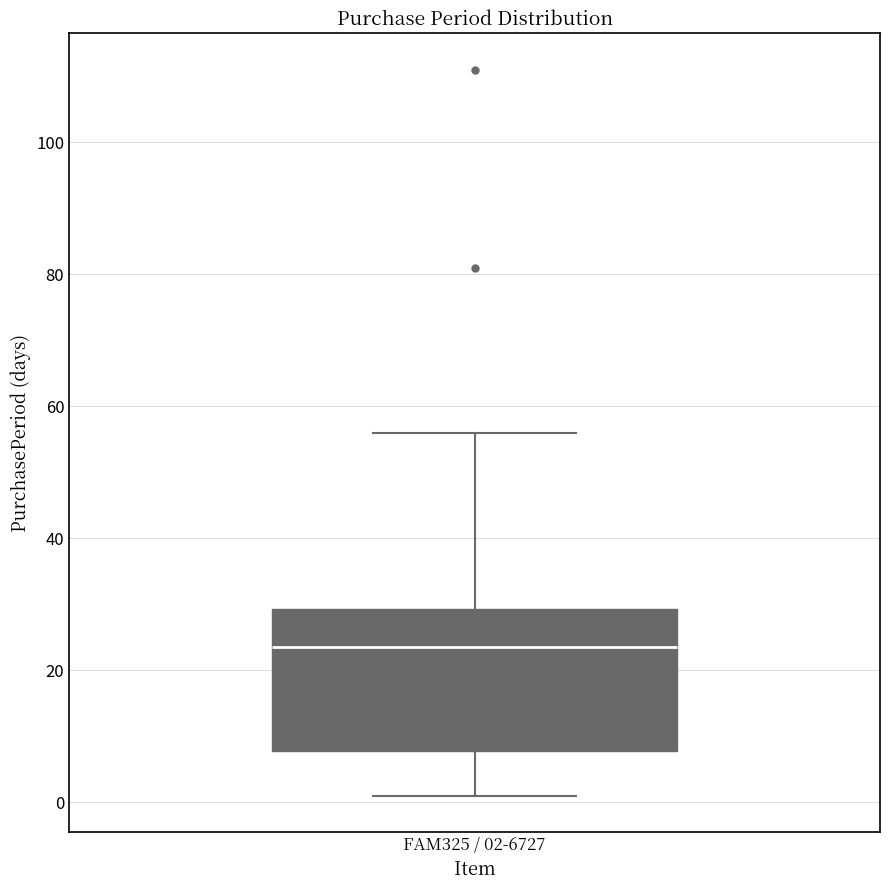

Where does the median line of the box for FAM325 / 02-6727 sit on the y-axis? The values are not printed on the chart, so give them approximately, as read against the axis.

24